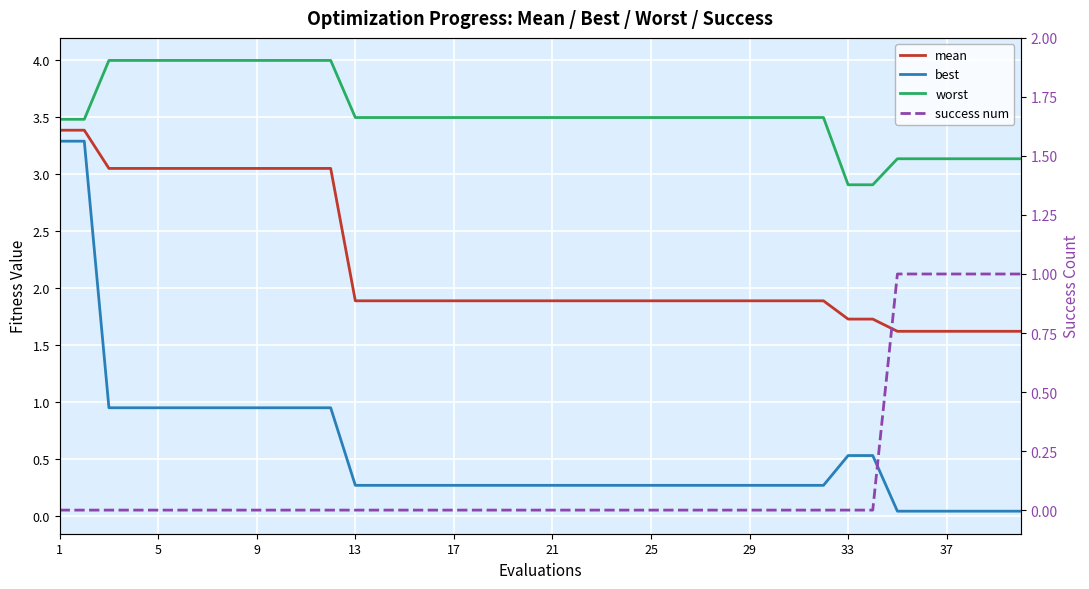

Which series has the largest range (max minus min)?

best